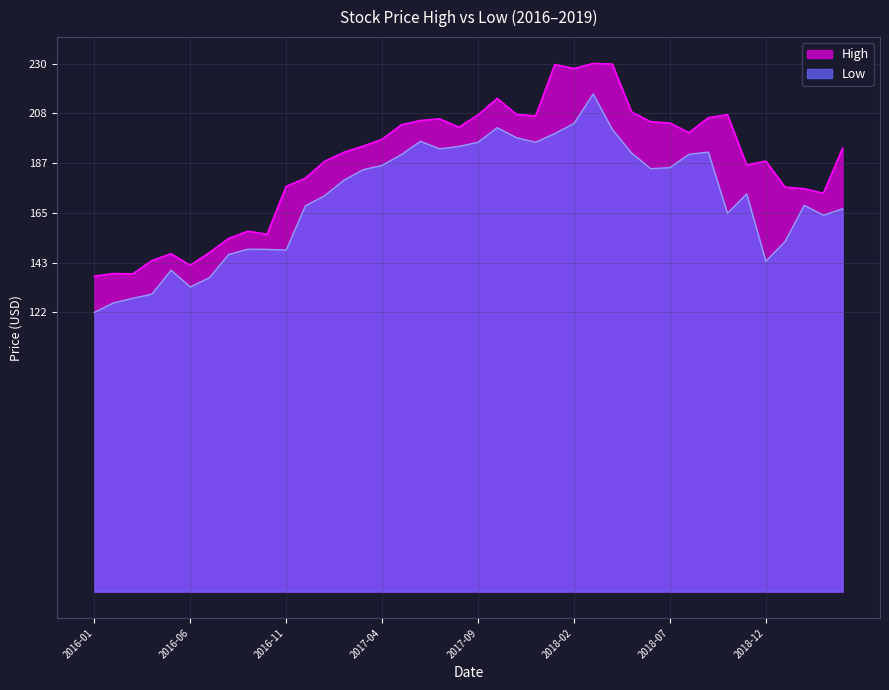

How many lines are shown in the chart?

2